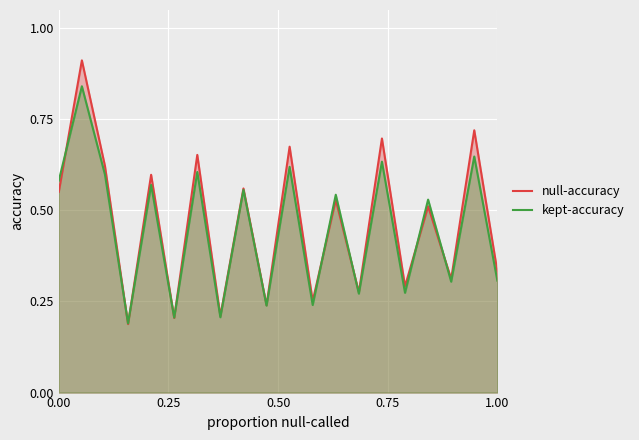

Rank the series by their maximum value, from lowest to highest.

kept-accuracy, null-accuracy